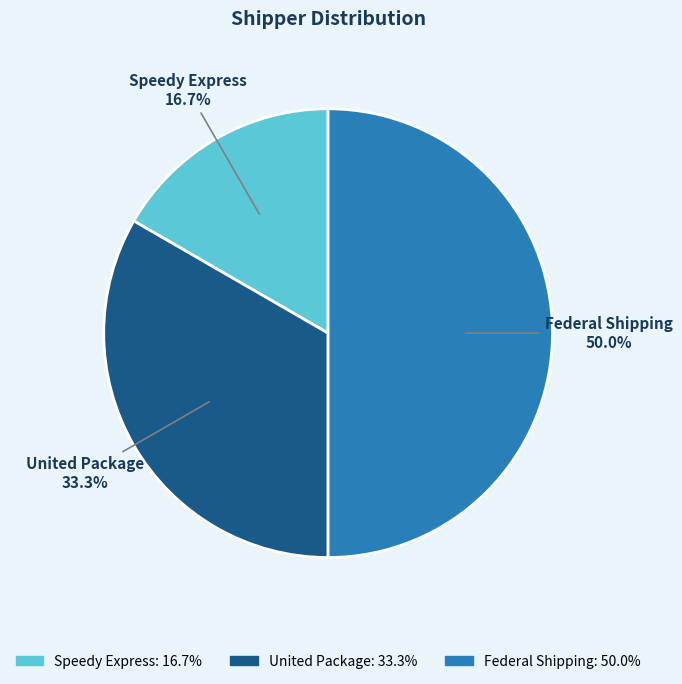

True or false: Speedy Express accounts for 17% of the total.

True